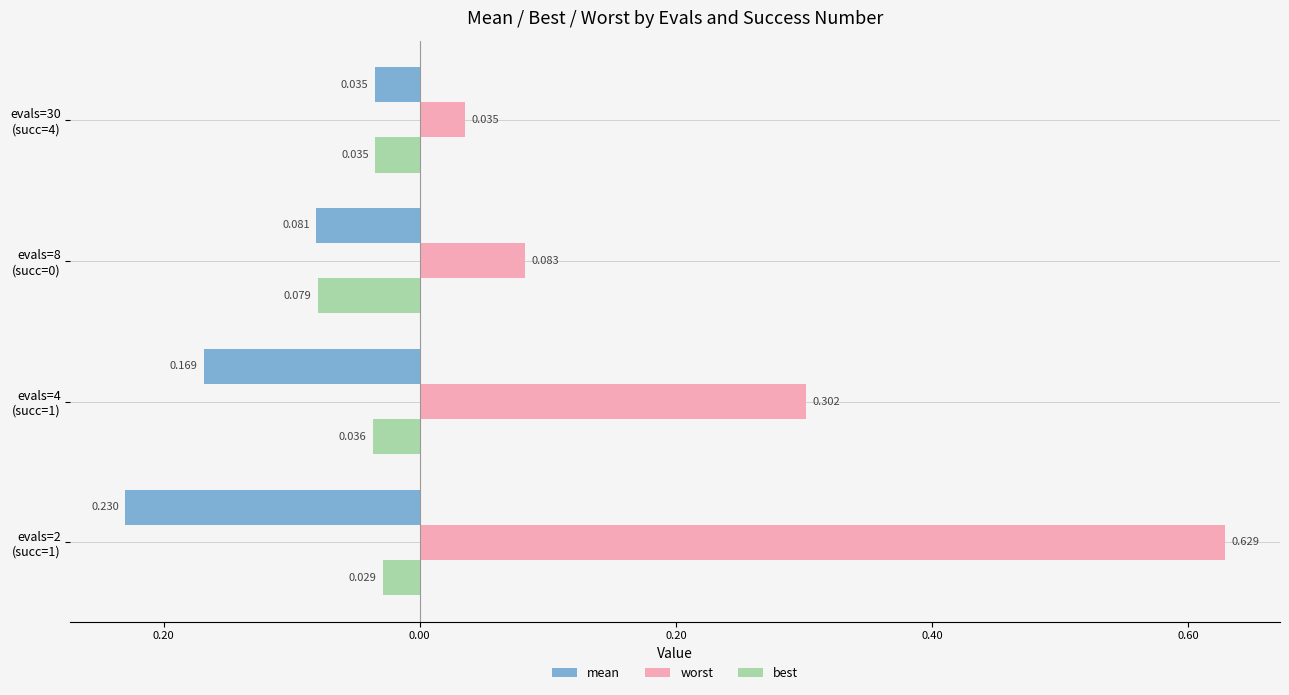

What are all the series names shown in the legend?

mean, worst, best